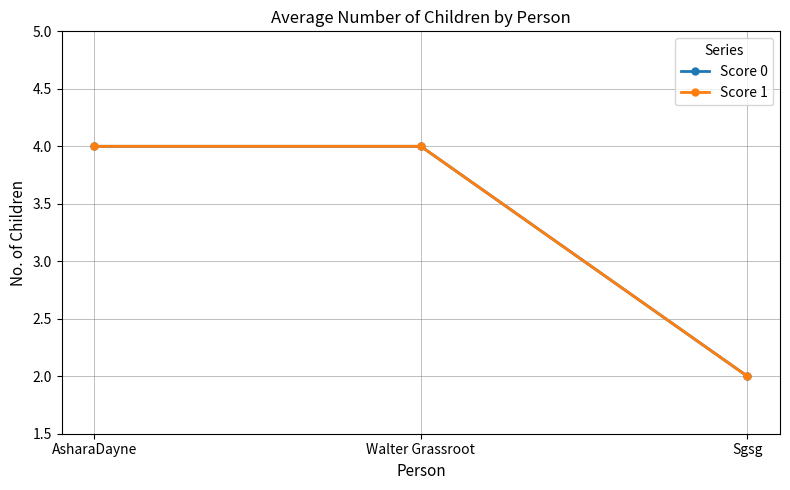

True or false: Score 0 has a value of 2 at Sgsg.

True